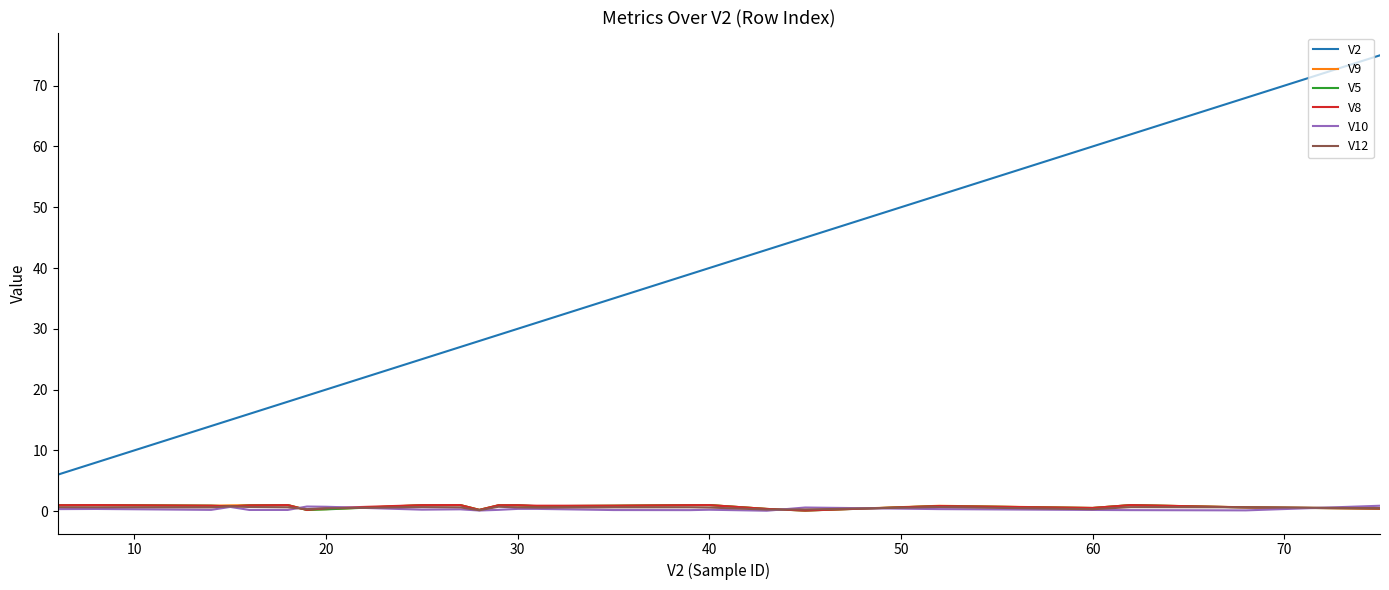

True or false: V2 and V9 intersect in this chart.

False